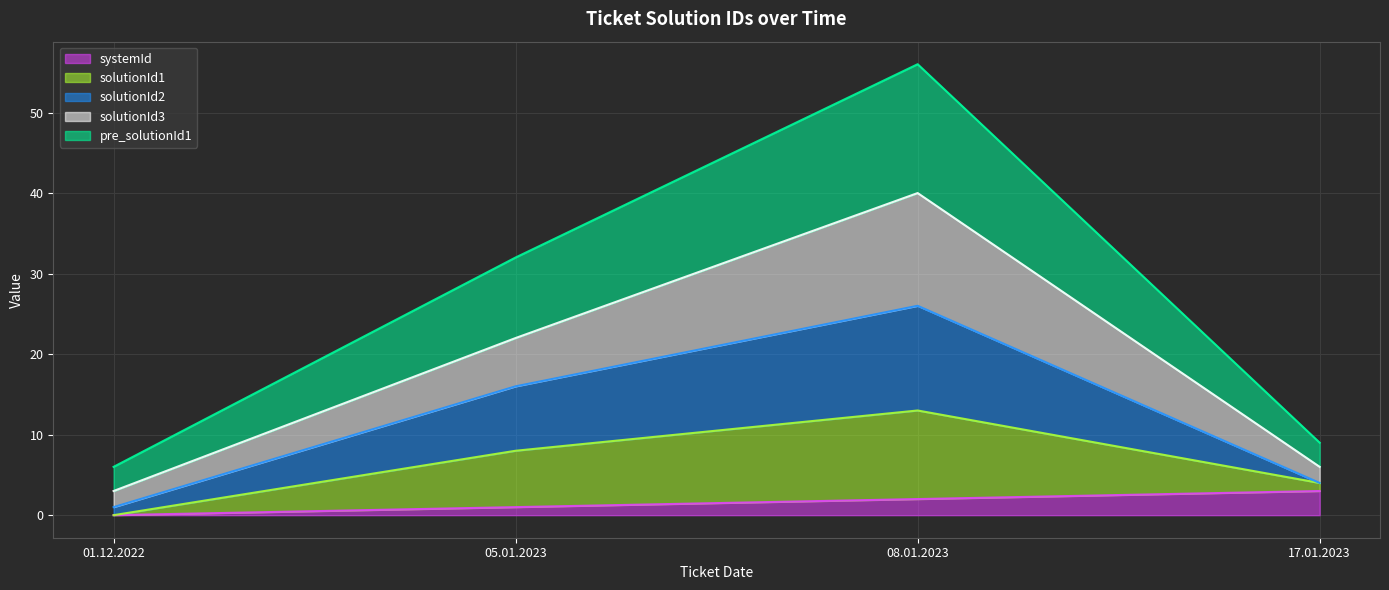

At which category is the sum across all series the highest?

08.01.2023